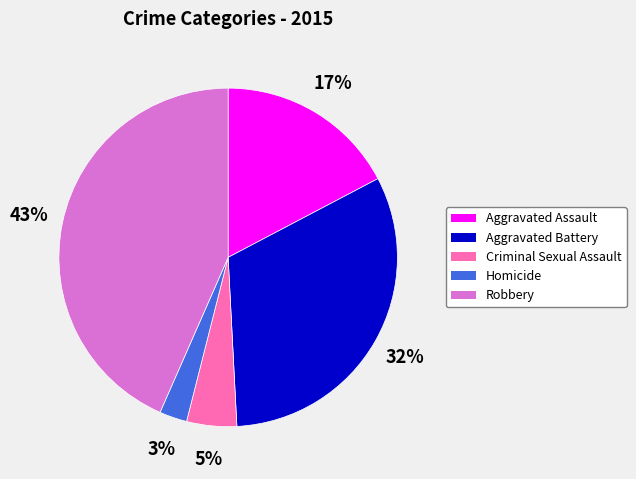

Is it true that Aggravated Assault is 17% of the pie?

True